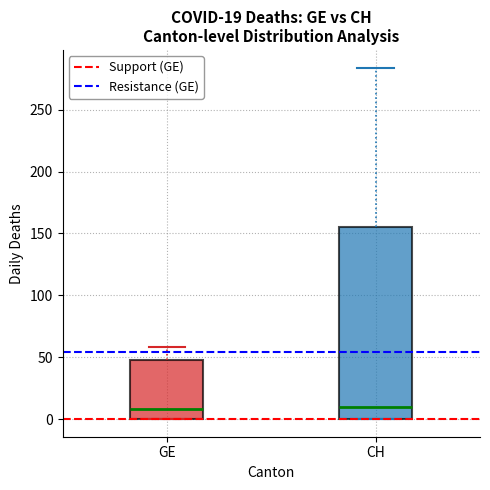

Comparing the boxes themselves (not the whiskers), which one is the tallest?

CH